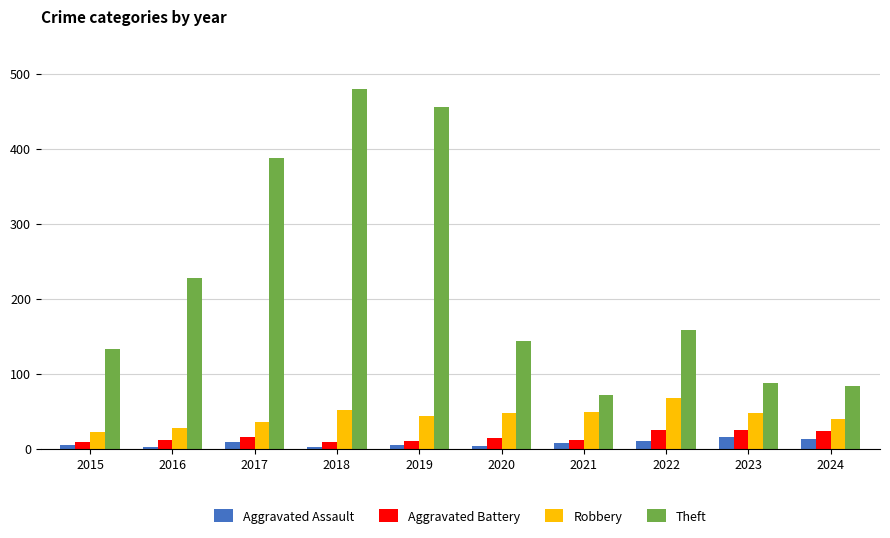

List the series in order of their peak value, highest first.

Theft, Robbery, Aggravated Battery, Aggravated Assault